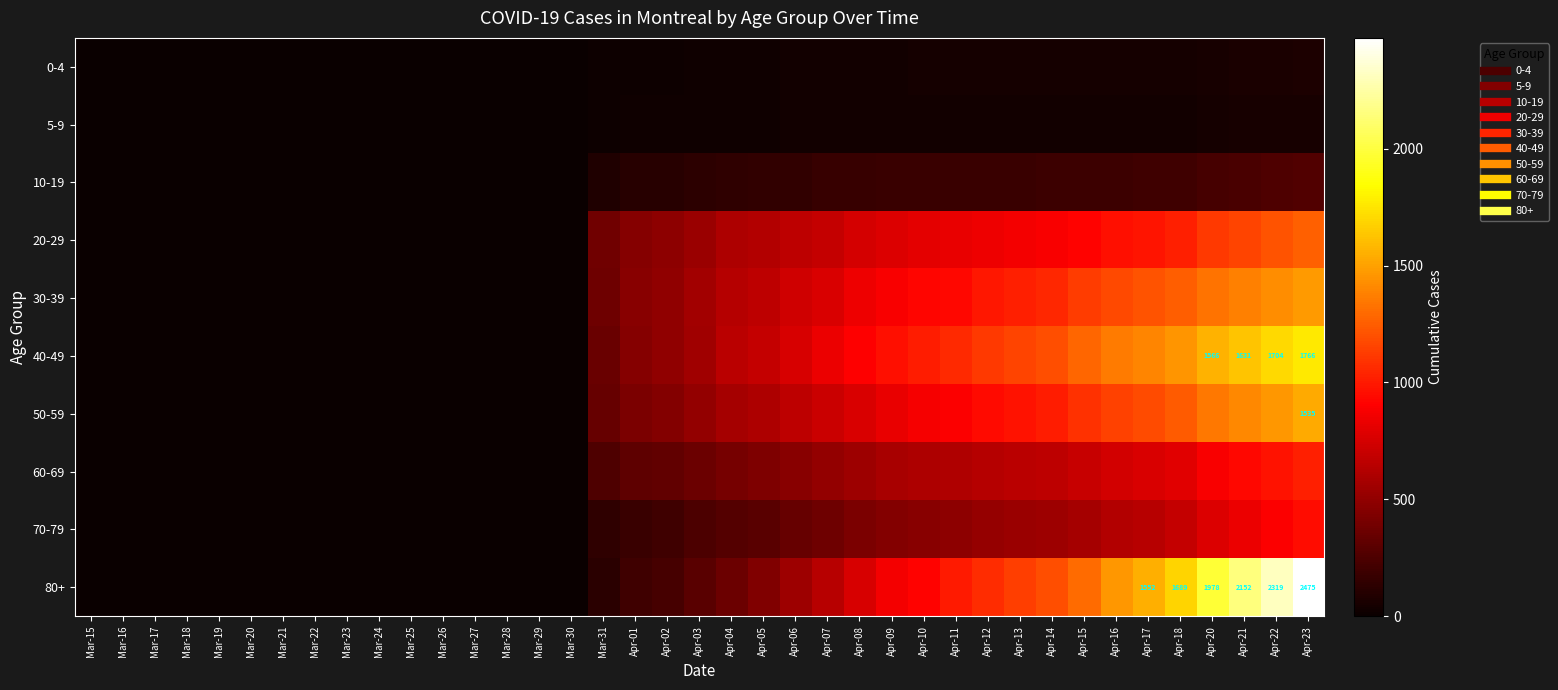

What is the maximum value for 0-4?

74